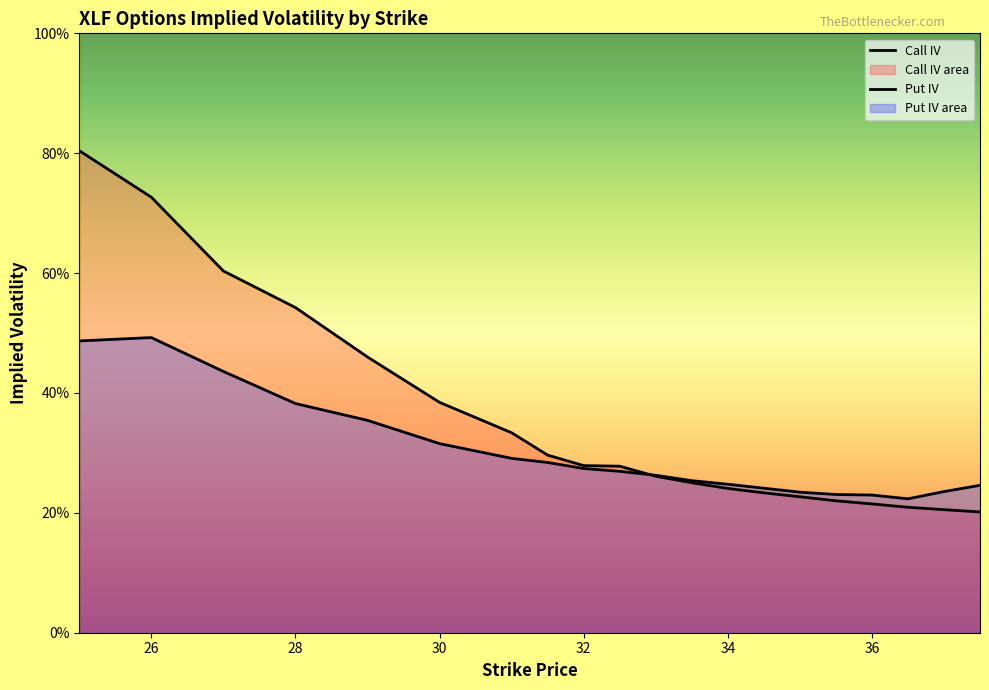

Is the value of Call IV at 37 greater than the value of Put IV at 27?

No